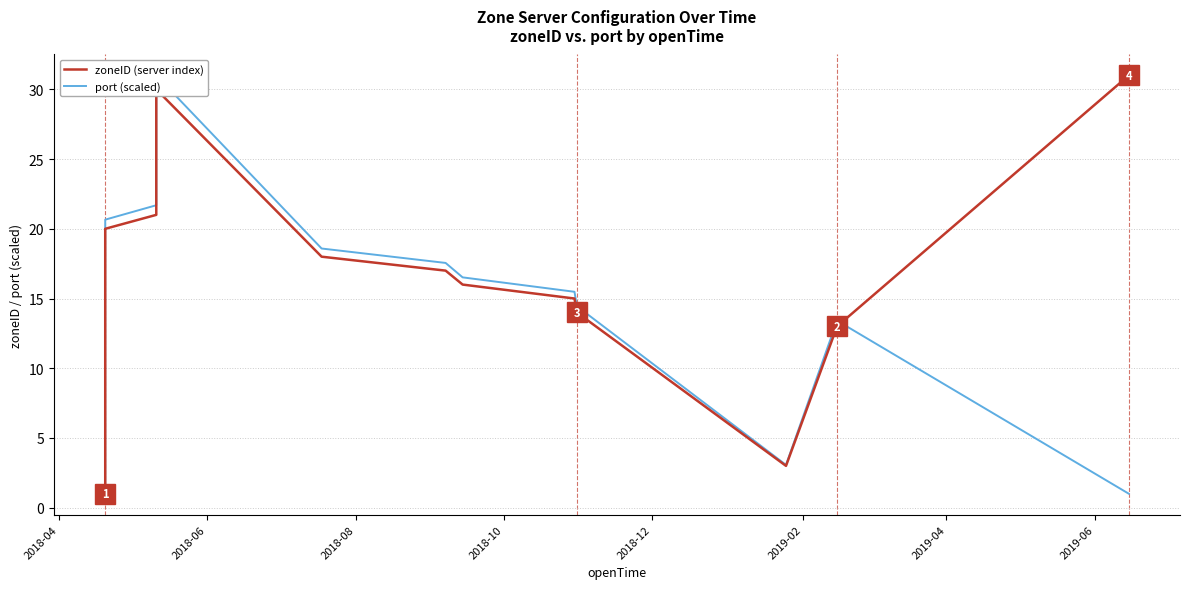

What is the difference between the second highest and minimum values in the zoneID (server index) series?

29.0